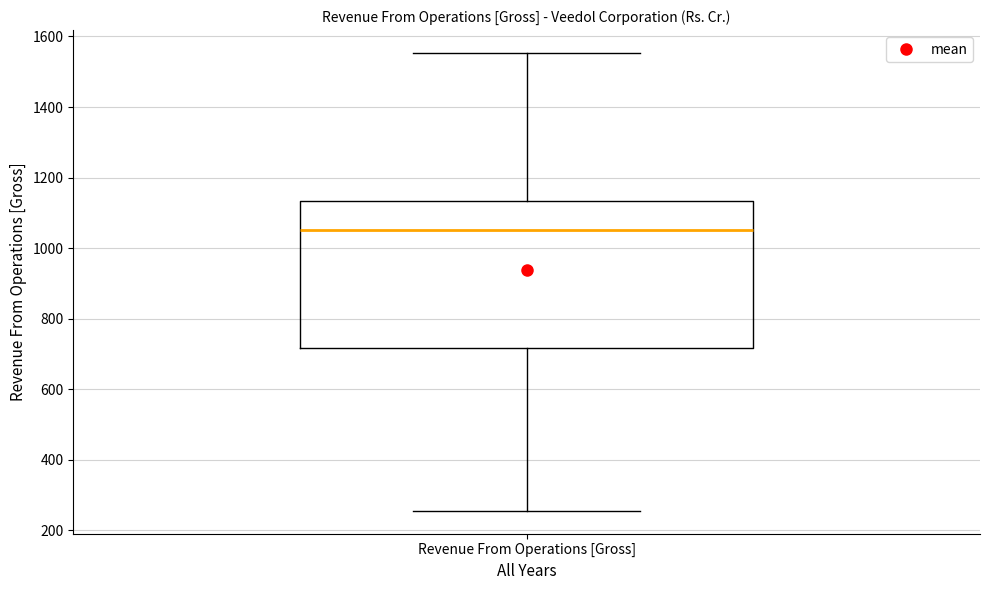

Read this box plot against the y-axis: the position of the median line, the range covered by the box, and the ends of both whiskers. The values are not printed on the chart, so give them approximately, as read against the axis.

median 1060, box 720 to 1140, whiskers 260 to 1560